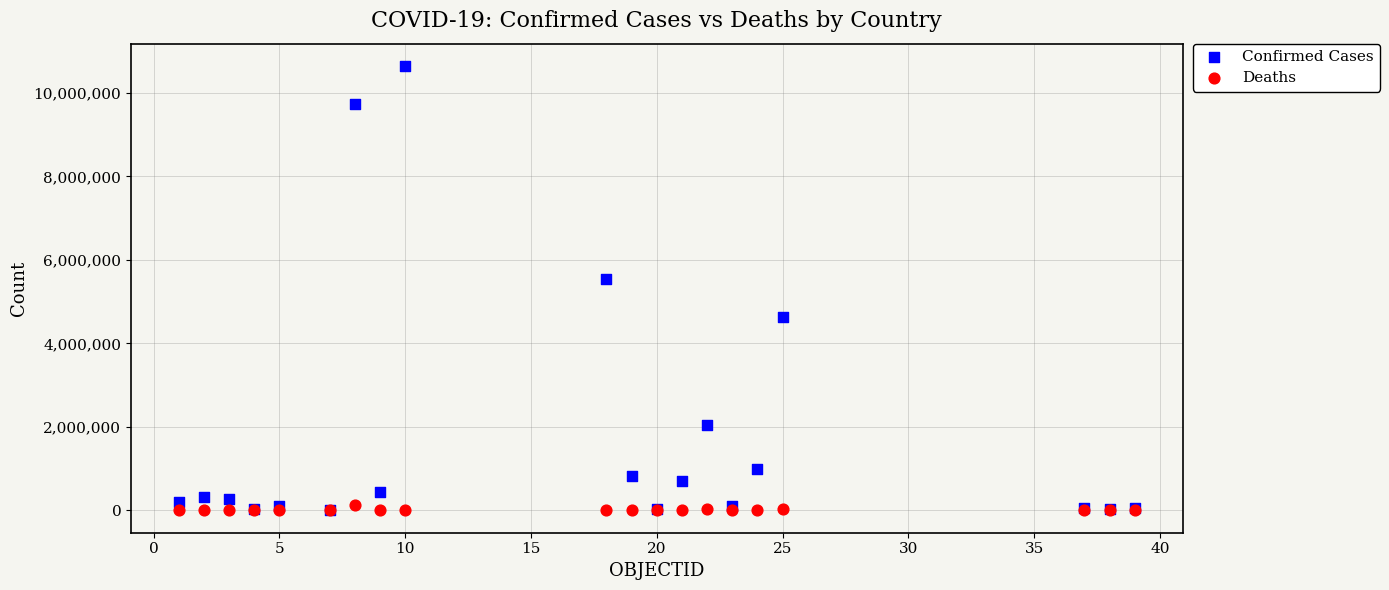

What are all the series names shown in the legend?

Confirmed Cases, Deaths